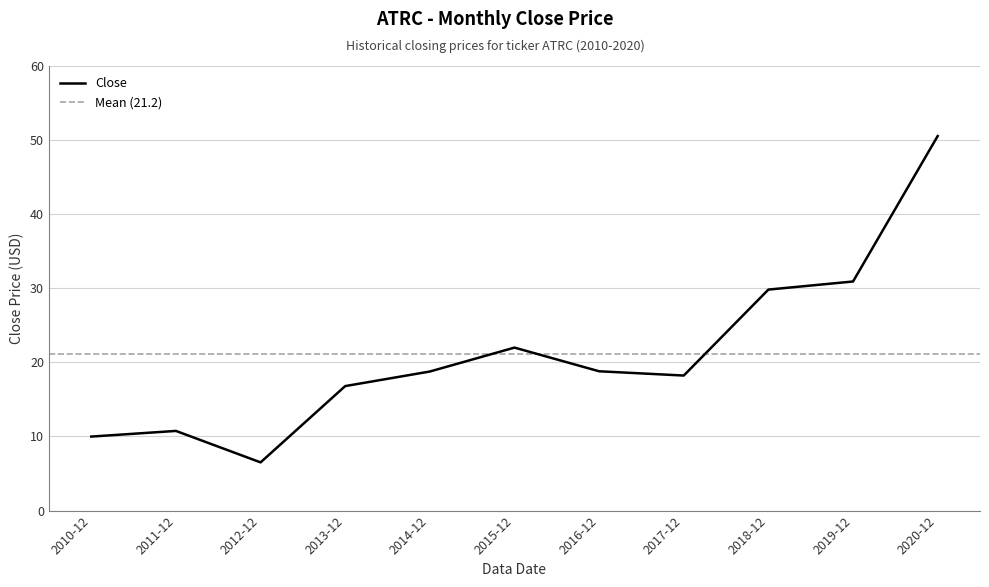

What is the minimum value shown in the chart?

6.5